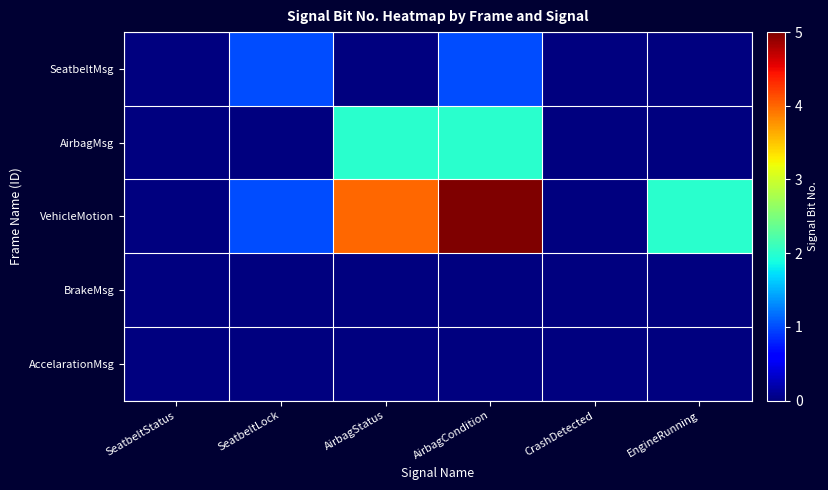

Between SeatbeltLock and AirbagCondition, which series saw the biggest shift?

VehicleMotion